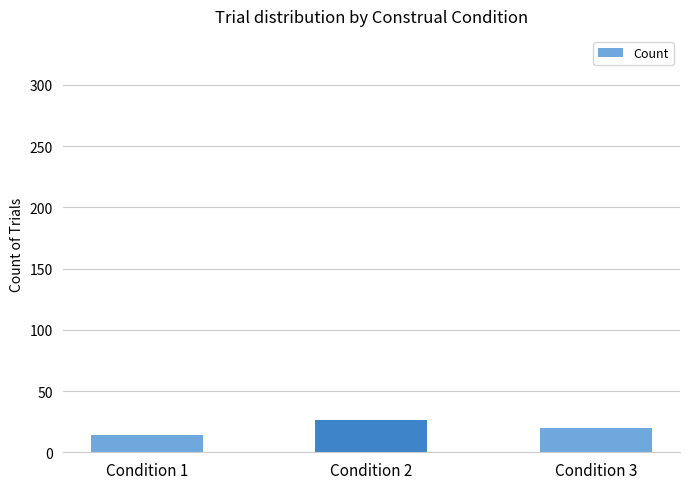

Is it true that the value at Condition 1 is 3?

False